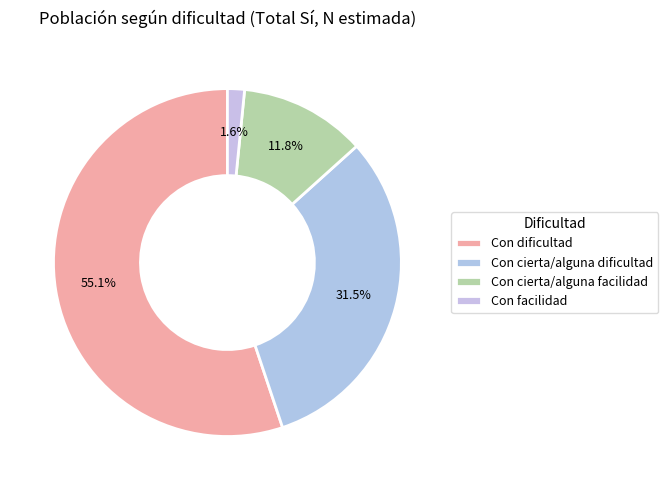

How many slices are in this pie chart?

4